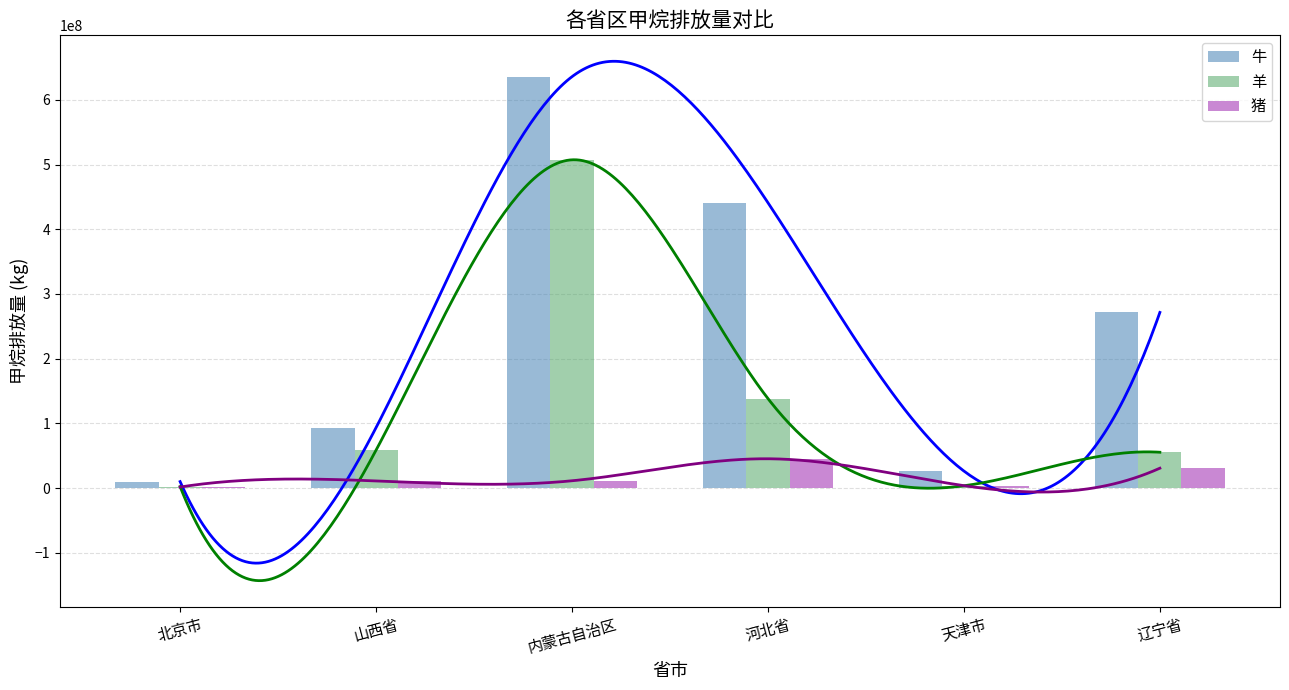

Between 北京市 and 天津市, which series saw the biggest shift?

牛